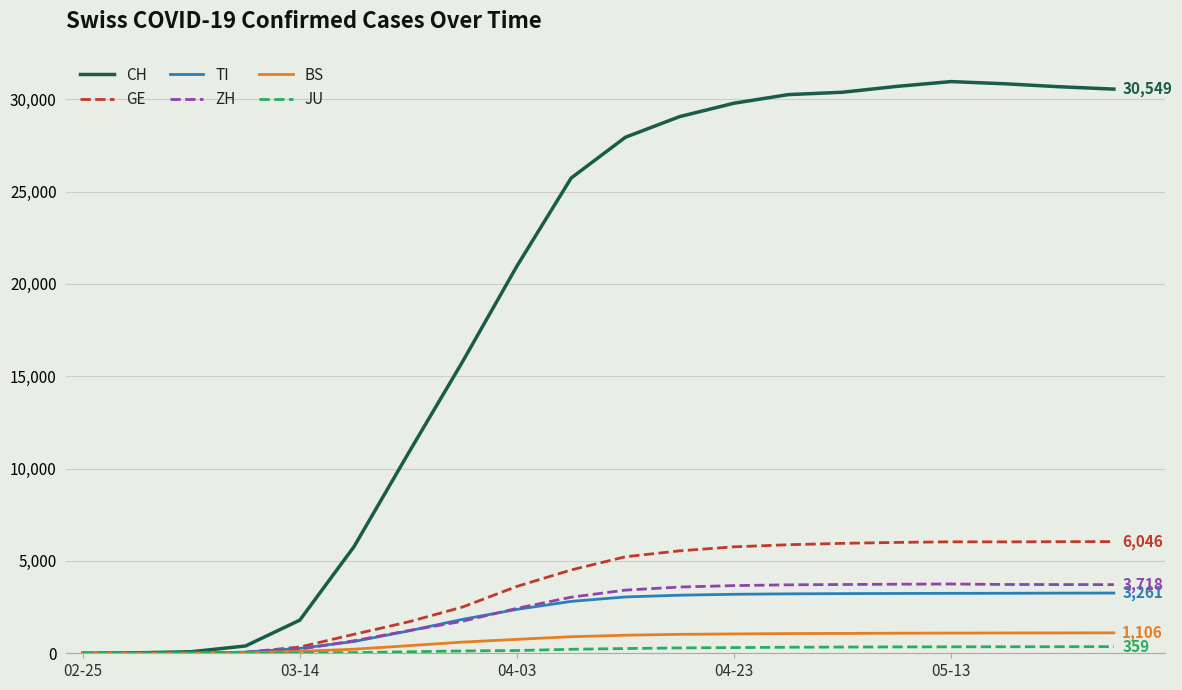

Which series has the widest spread of values?

CH